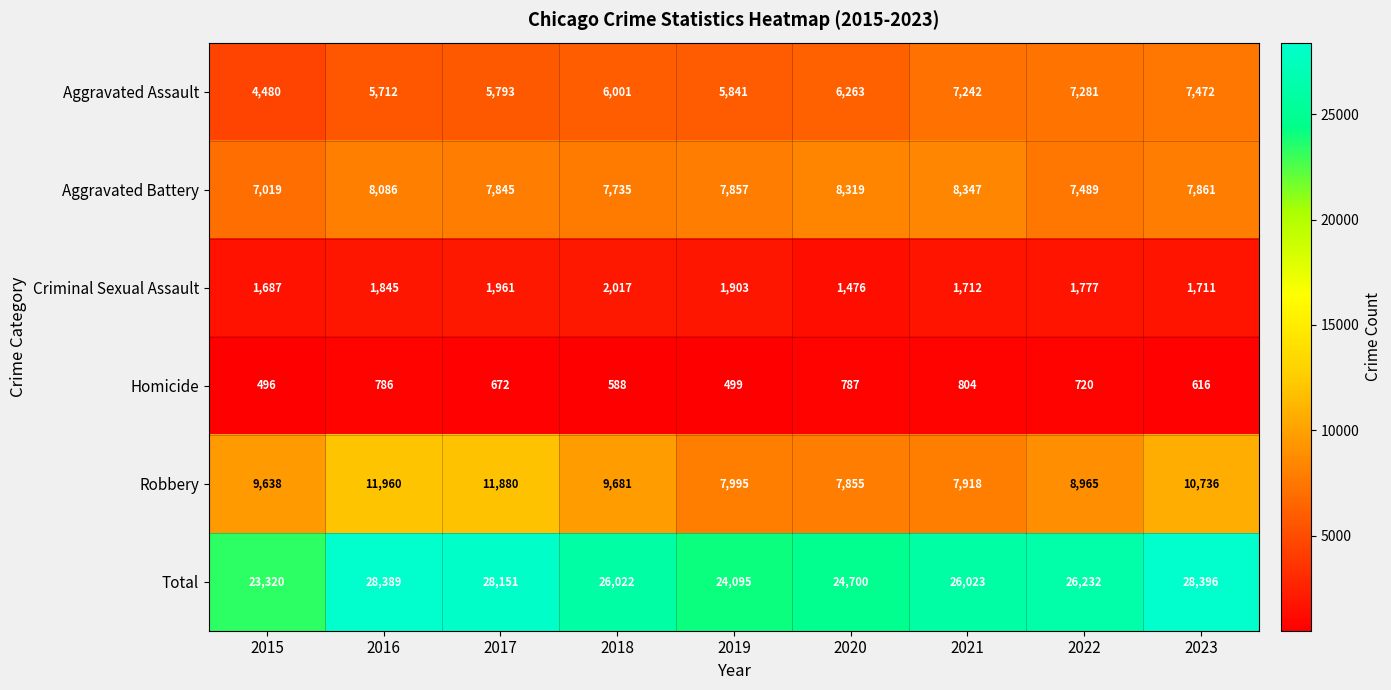

List the series in order of their peak value, highest first.

Total, Robbery, Aggravated Battery, Aggravated Assault, Criminal Sexual Assault, Homicide